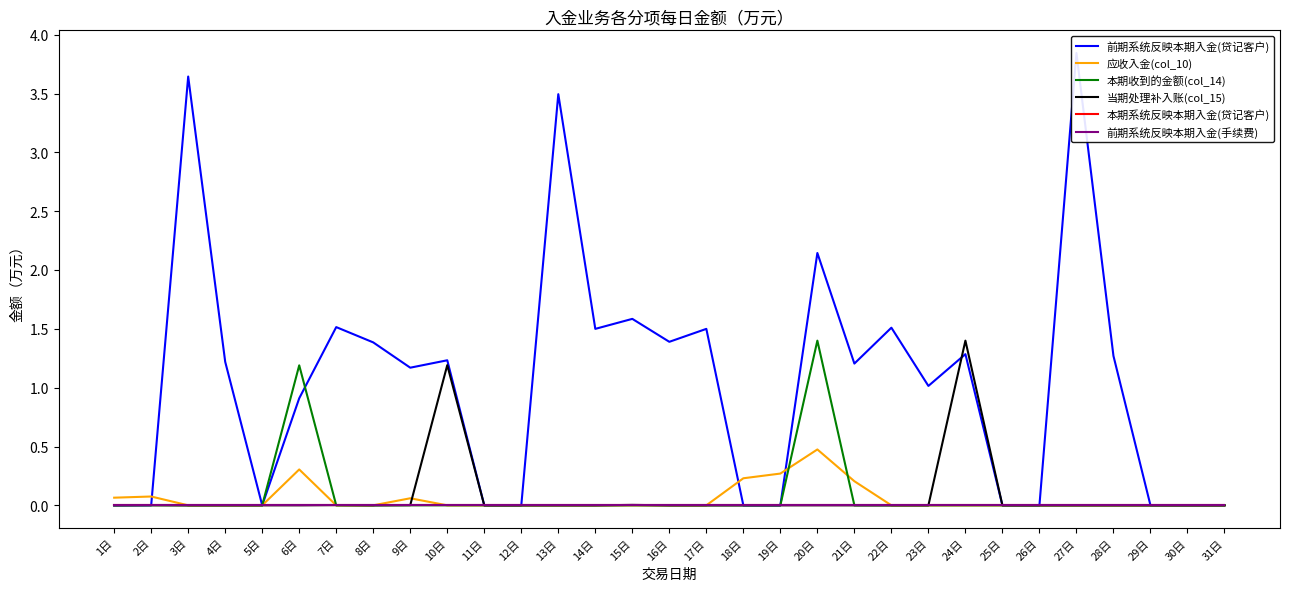

How many data points does each series have?

31